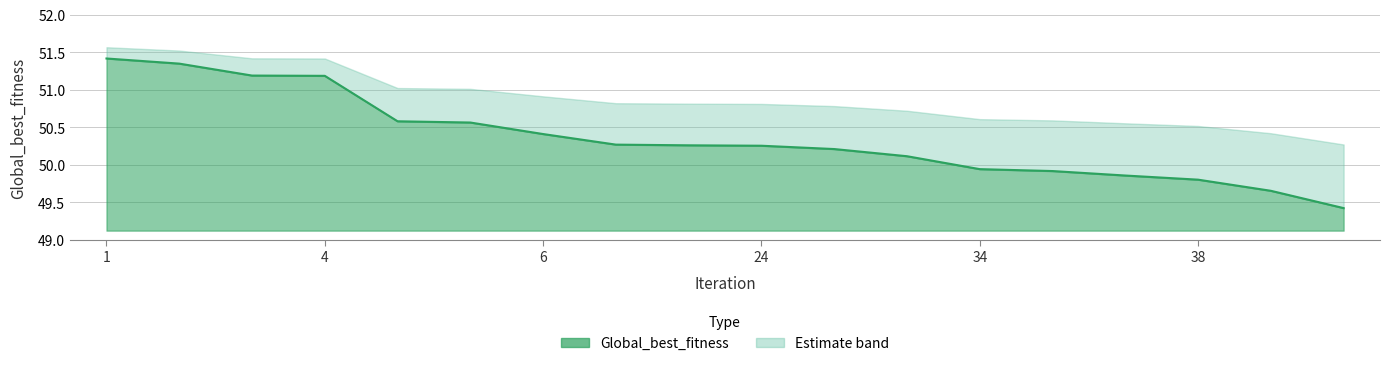

What is the sum of the values at 4 and 38?

101.0